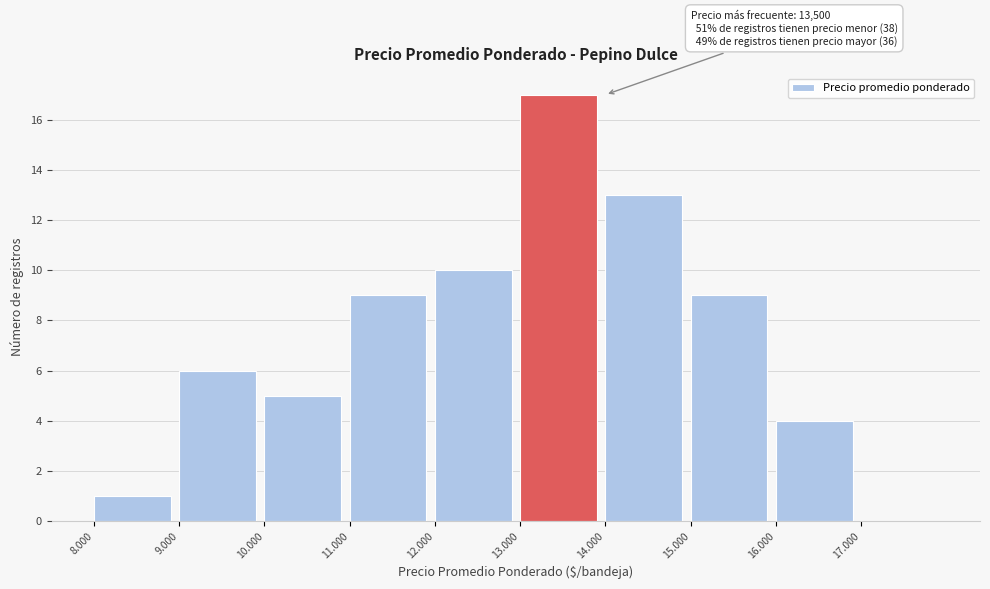

Reading left to right, list all the values displayed in this chart.

8.000=1	9.000=6	10.000=5	11.000=9	12.000=10	13.000=17	14.000=13	15.000=9	16.000=4	17.000=0